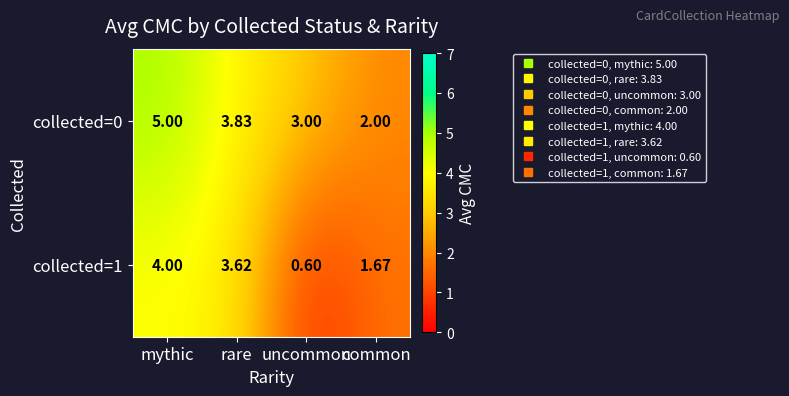

At which label is collected=0 closest to 3?

uncommon